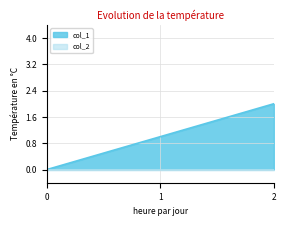

Which series changed the most between 0 and 2?

col_1